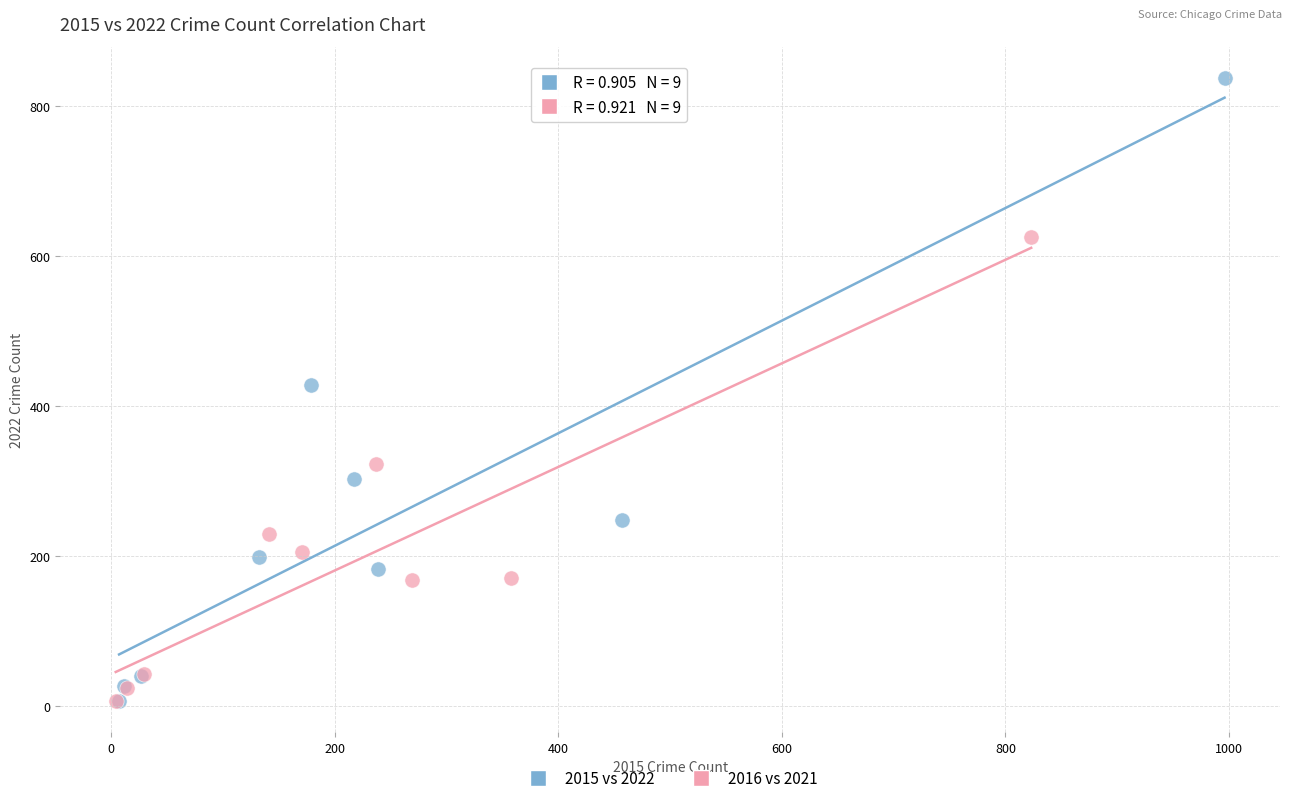

Which series has the widest spread of Y values?

2015 vs 2022